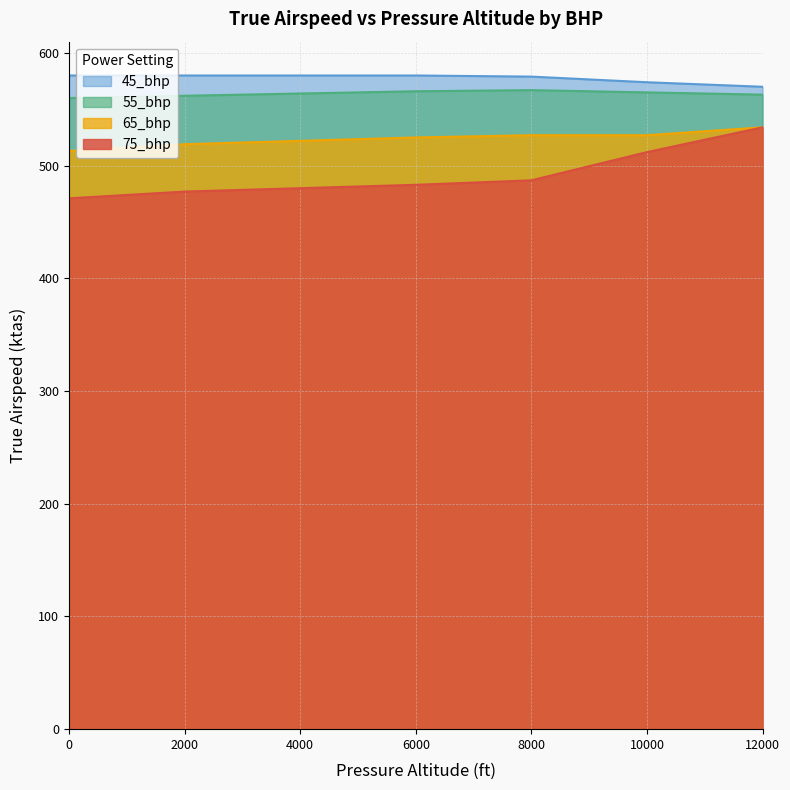

True or false: 55_bhp and 65_bhp cross at least once.

False